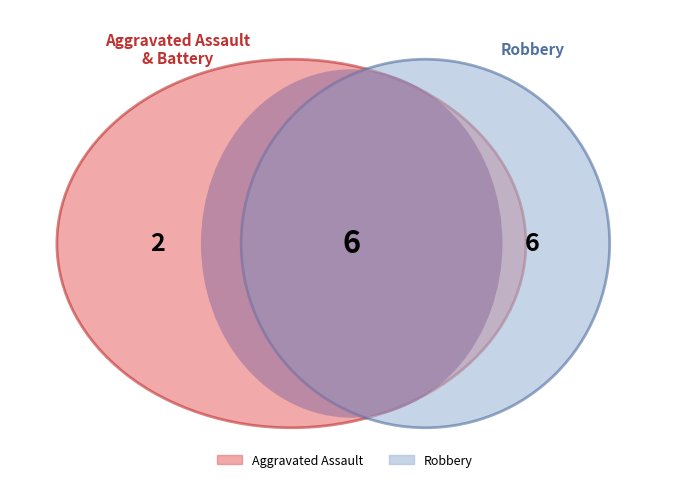

Which slice is the smallest?

Aggravated Assault